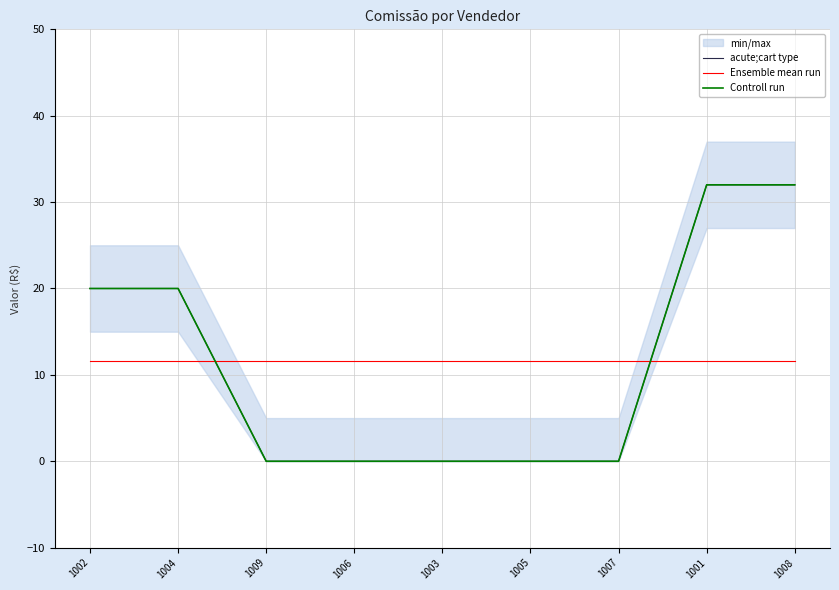

Rank the series at 1001 from highest to lowest value.

acute;cart type, Controll run, Ensemble mean run